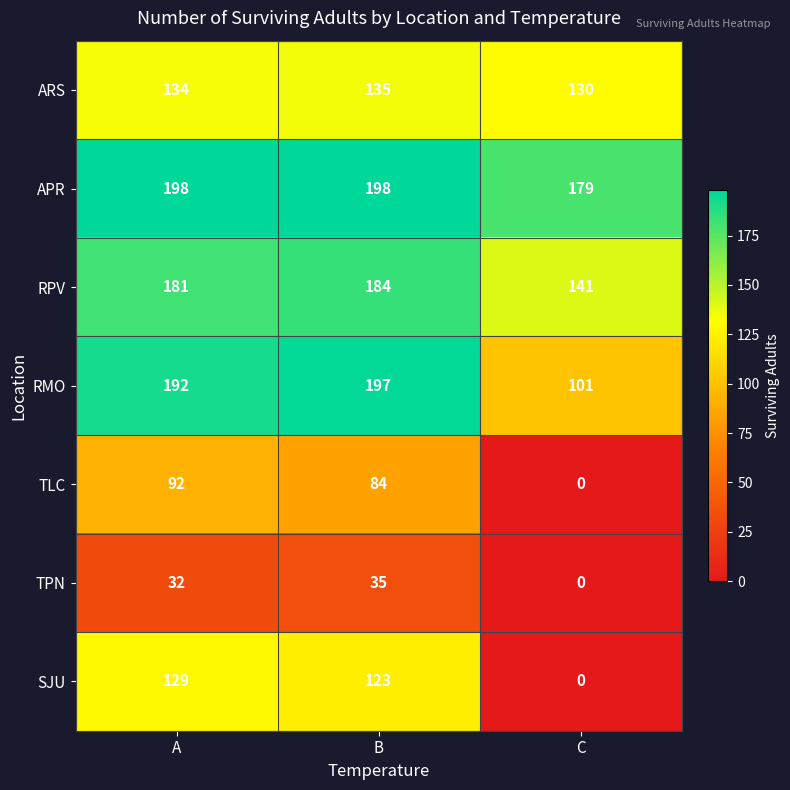

At which label is RPV closest to 162?

A